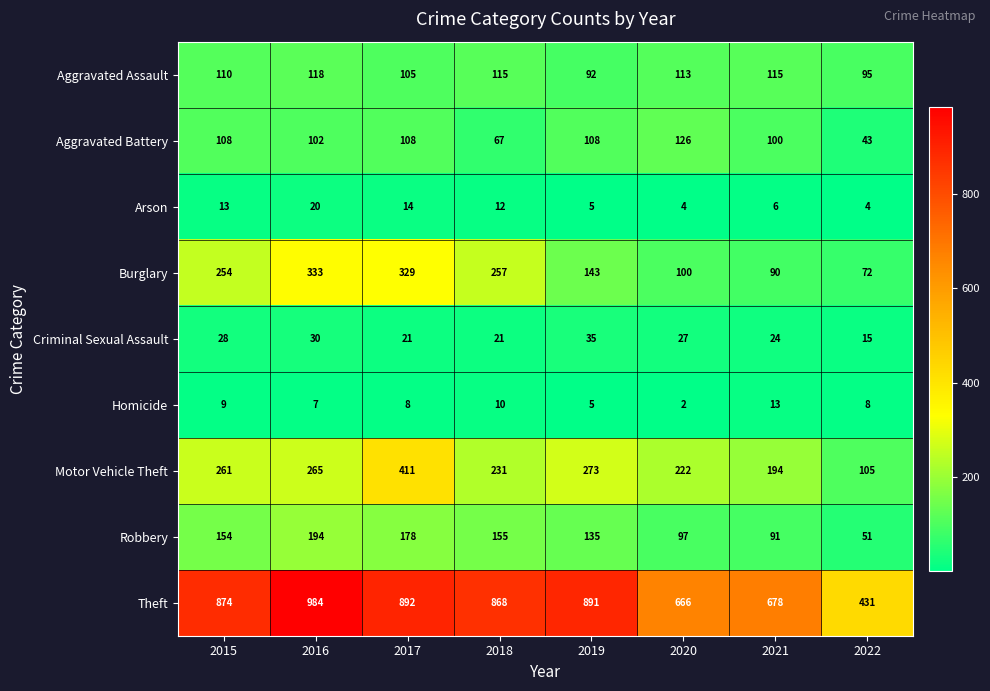

At which category does the chart reach its minimum across all series?

2020